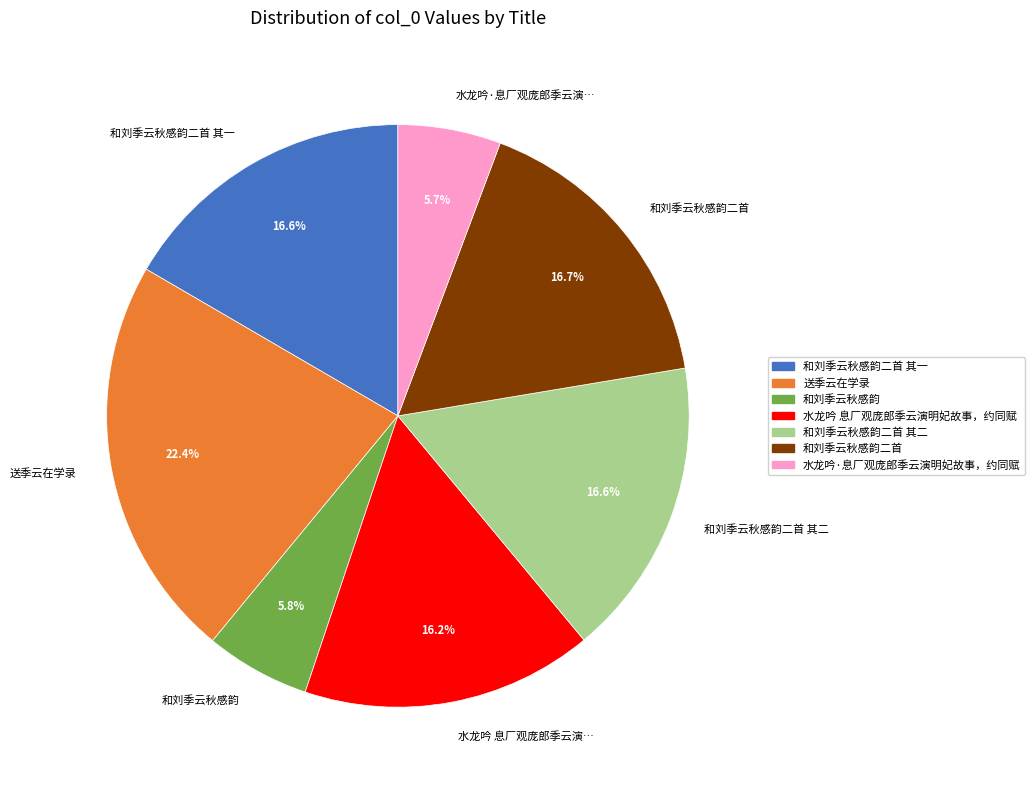

How many segments does this pie chart have?

7